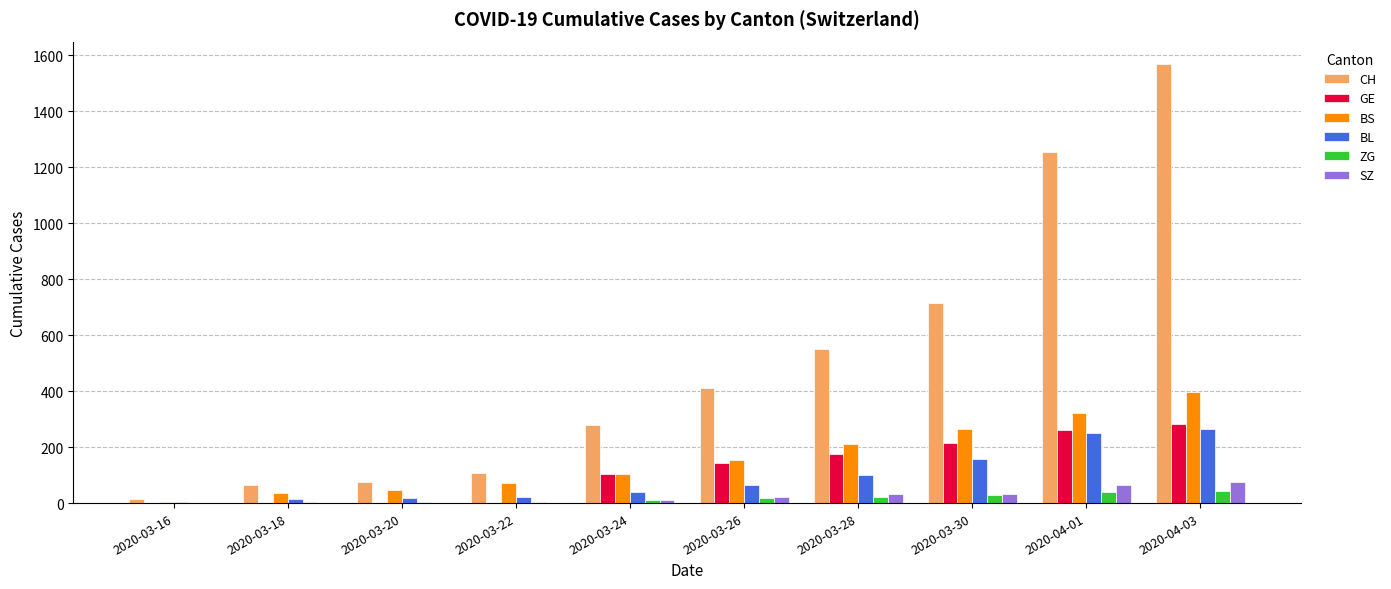

Between 2020-03-24 and 2020-04-03, which series saw the biggest shift?

CH